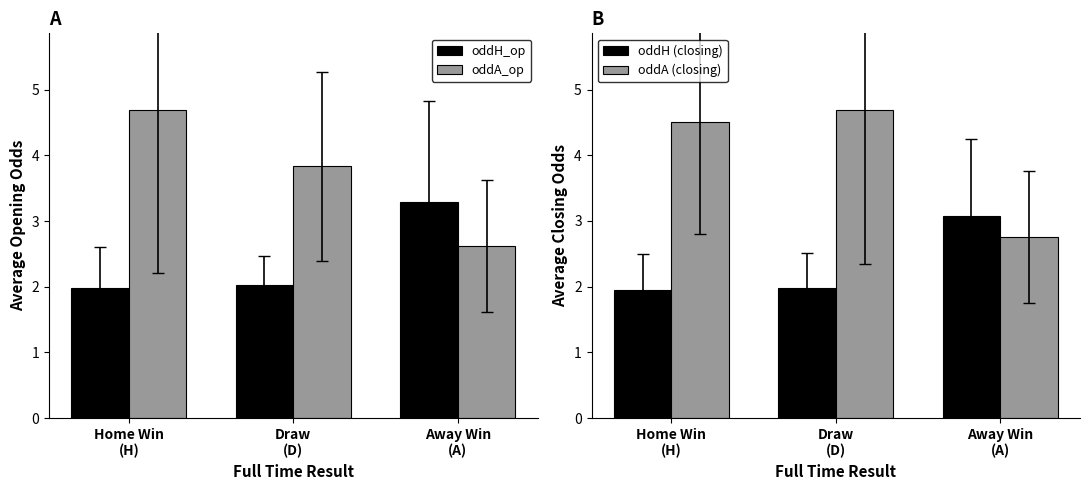

Which series changed the most between Home Win
(H) and Draw
(D)?

oddA_op